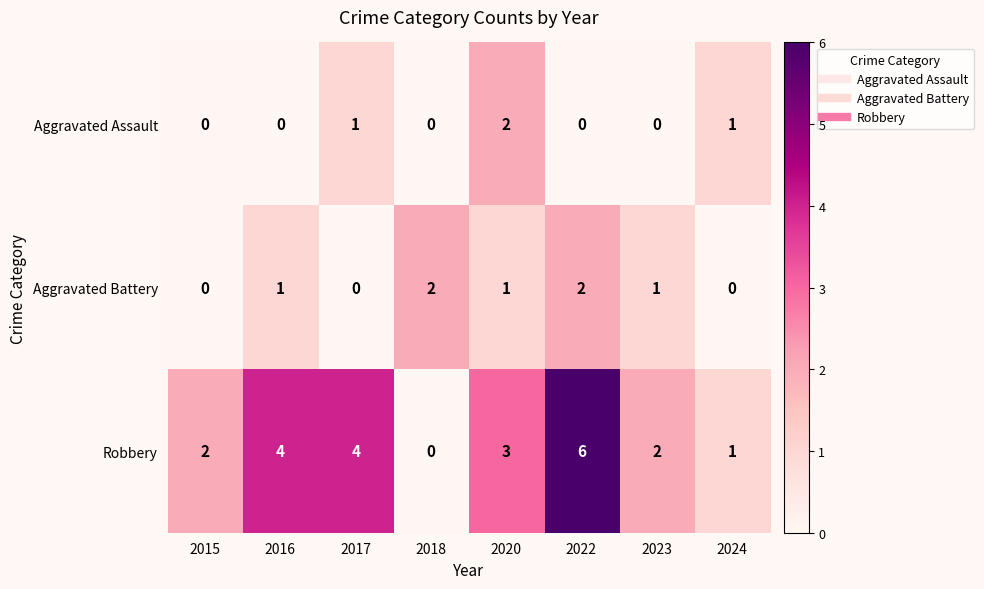

List the series in order of their overall mean, highest first.

Robbery, Aggravated Battery, Aggravated Assault